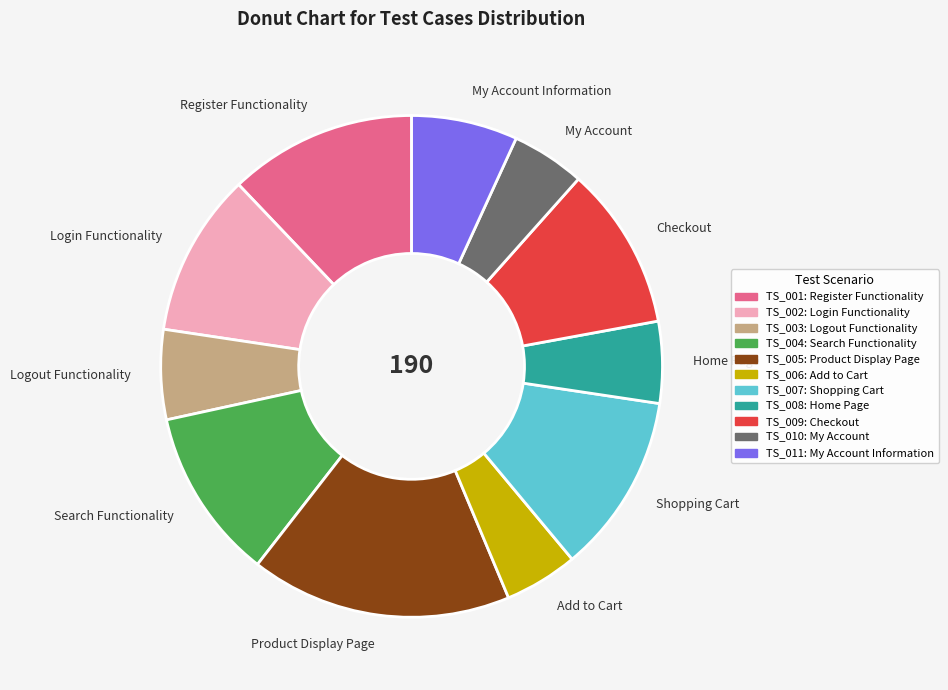

Which category has the biggest portion of the pie?

Product Display Page